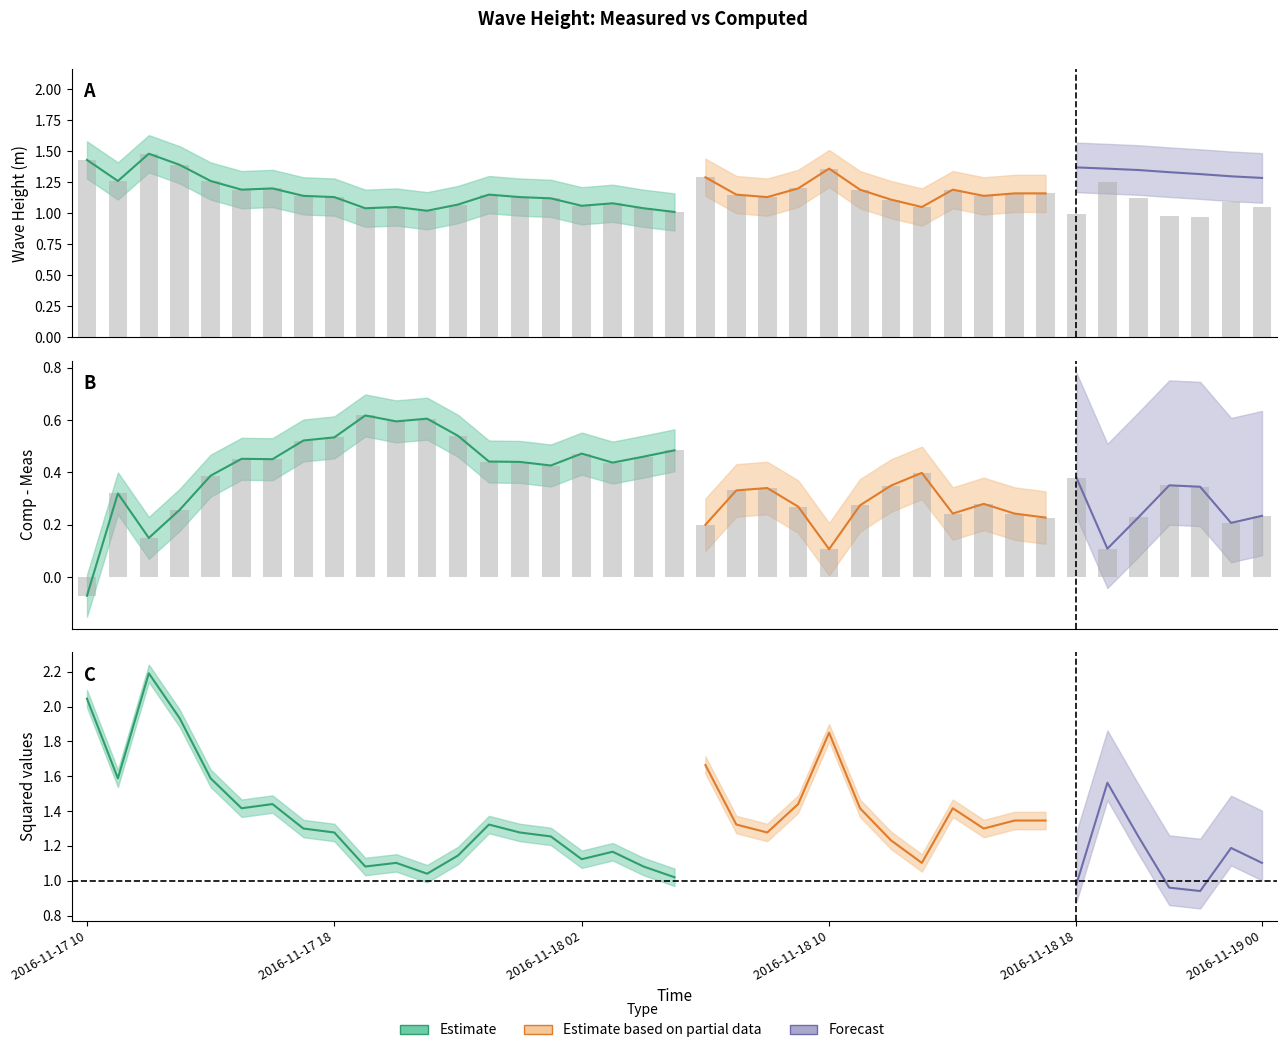

At which category does the chart reach its peak across all series?

2016-11-17 12